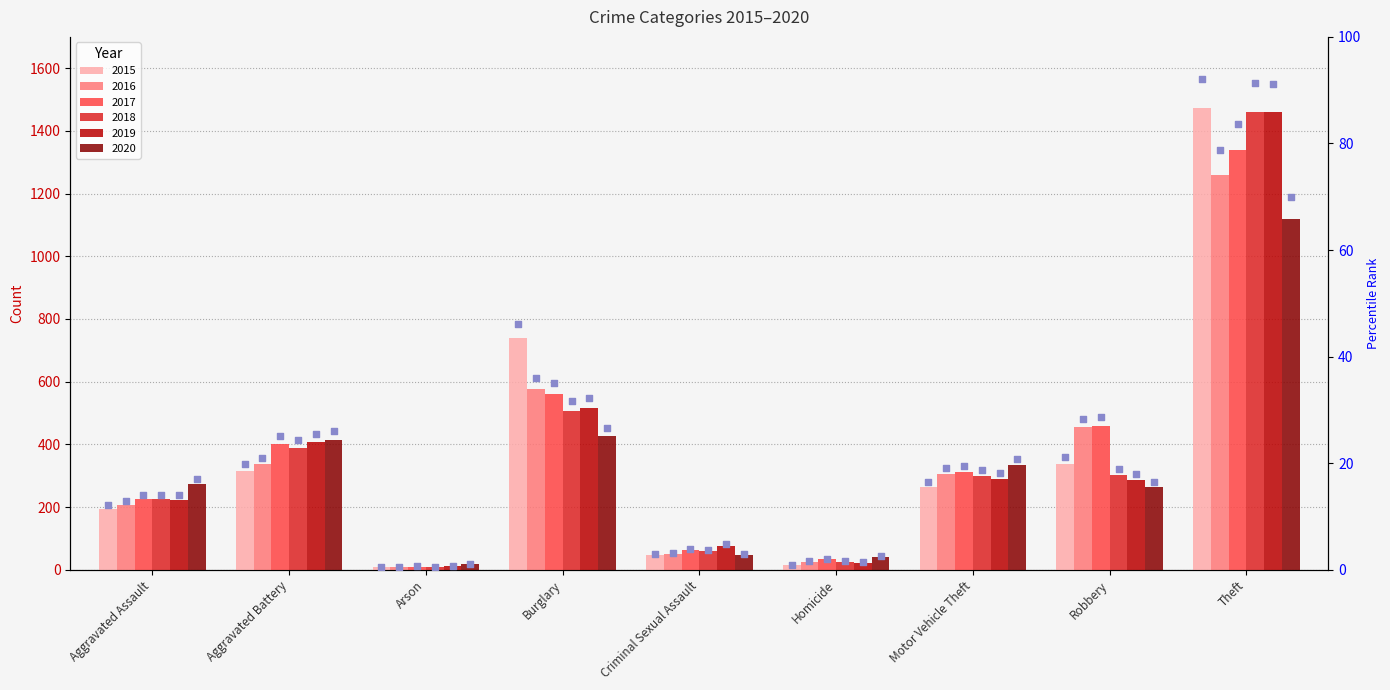

Approximately how many times larger is the value at Burglary compared to Motor Vehicle Theft?

2.8